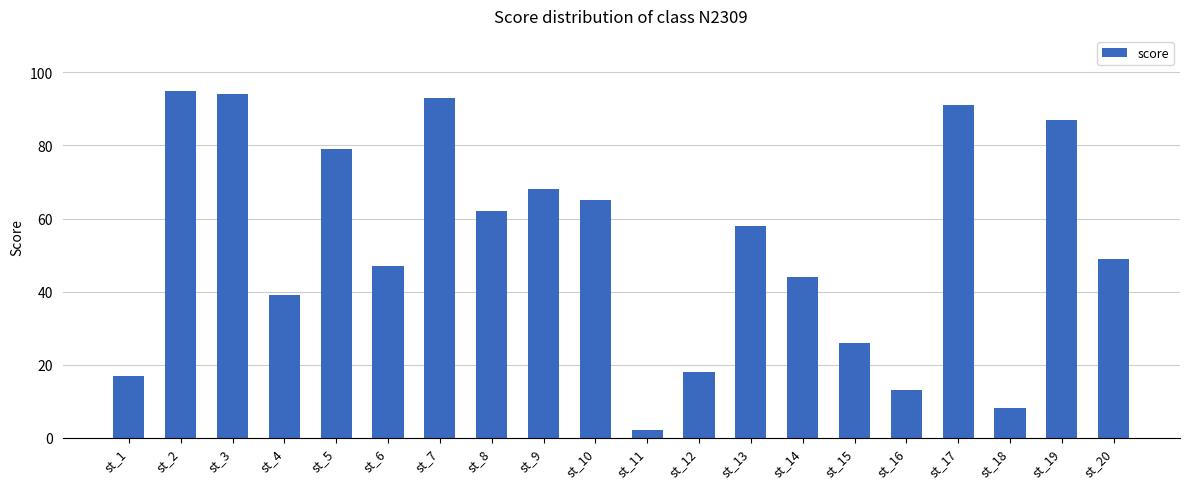

Rank the categories by value from lowest to highest.

st_11, st_18, st_16, st_1, st_12, st_15, st_4, st_14, st_6, st_20, st_13, st_8, st_10, st_9, st_5, st_19, st_17, st_7, st_3, st_2